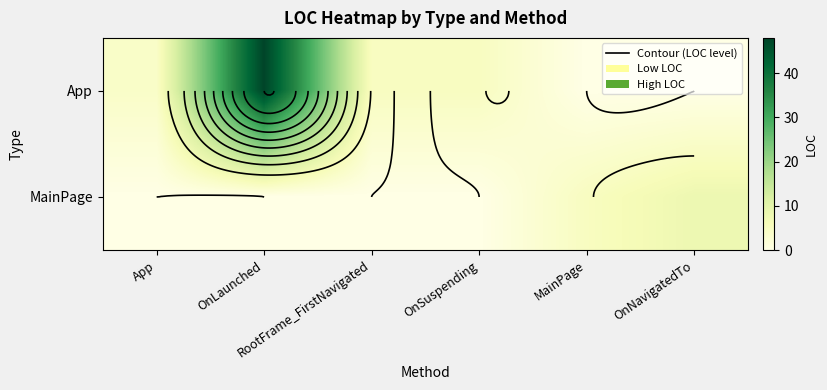

Which has a higher value, App or MainPage?

App